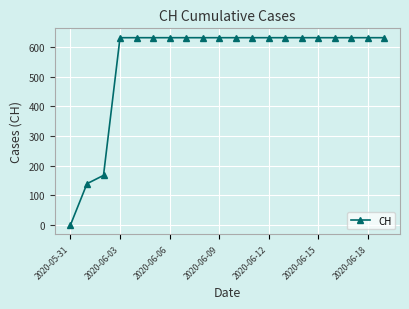

Reading left to right, extract all data points from this chart.

0	139	167	631	631	631	631	631	631	631	631	631	631	631	631	631	631	631	631	631